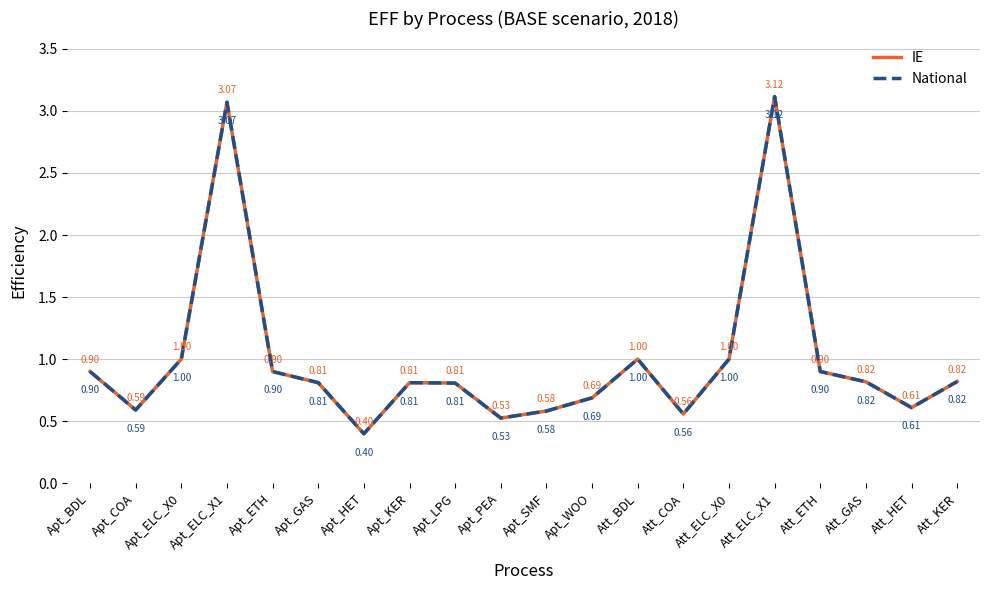

Is this an area chart (filled region under the line)?

No